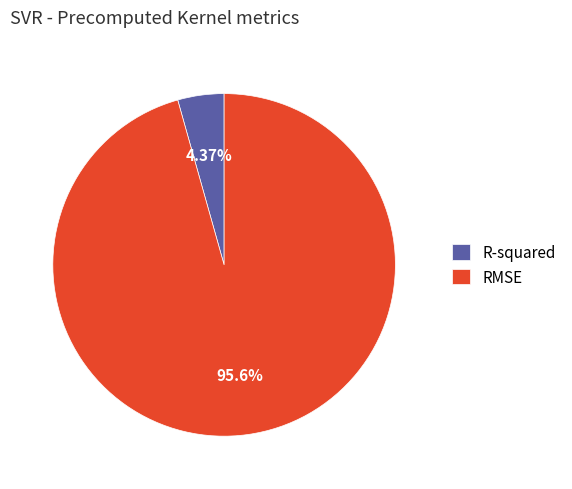

How many slices are in this pie chart?

2